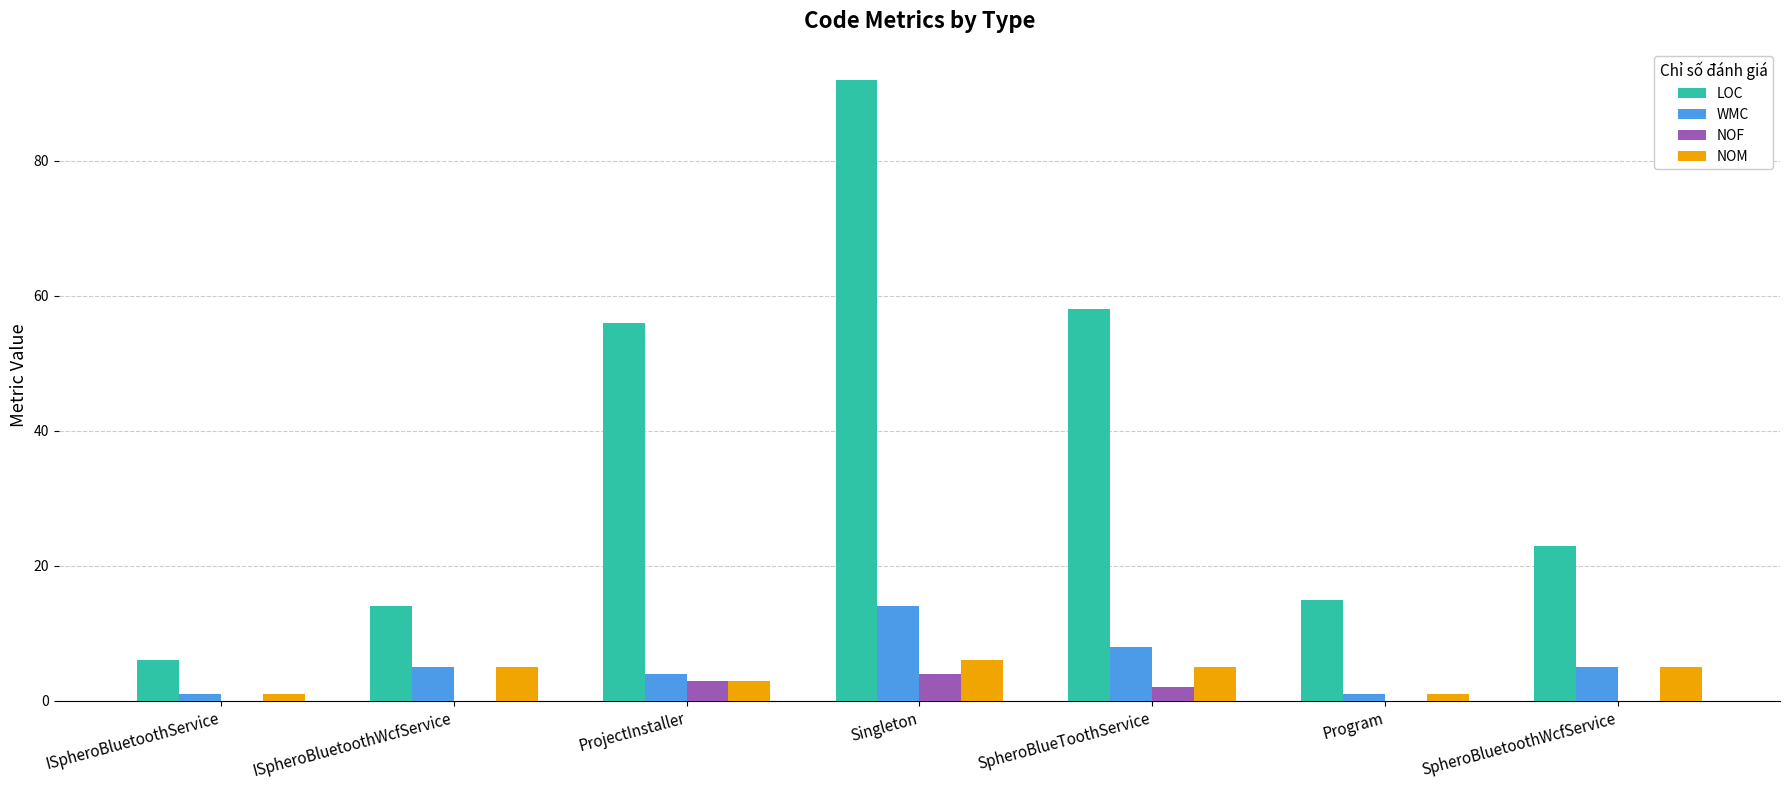

What is the sum of all NOM values?

26